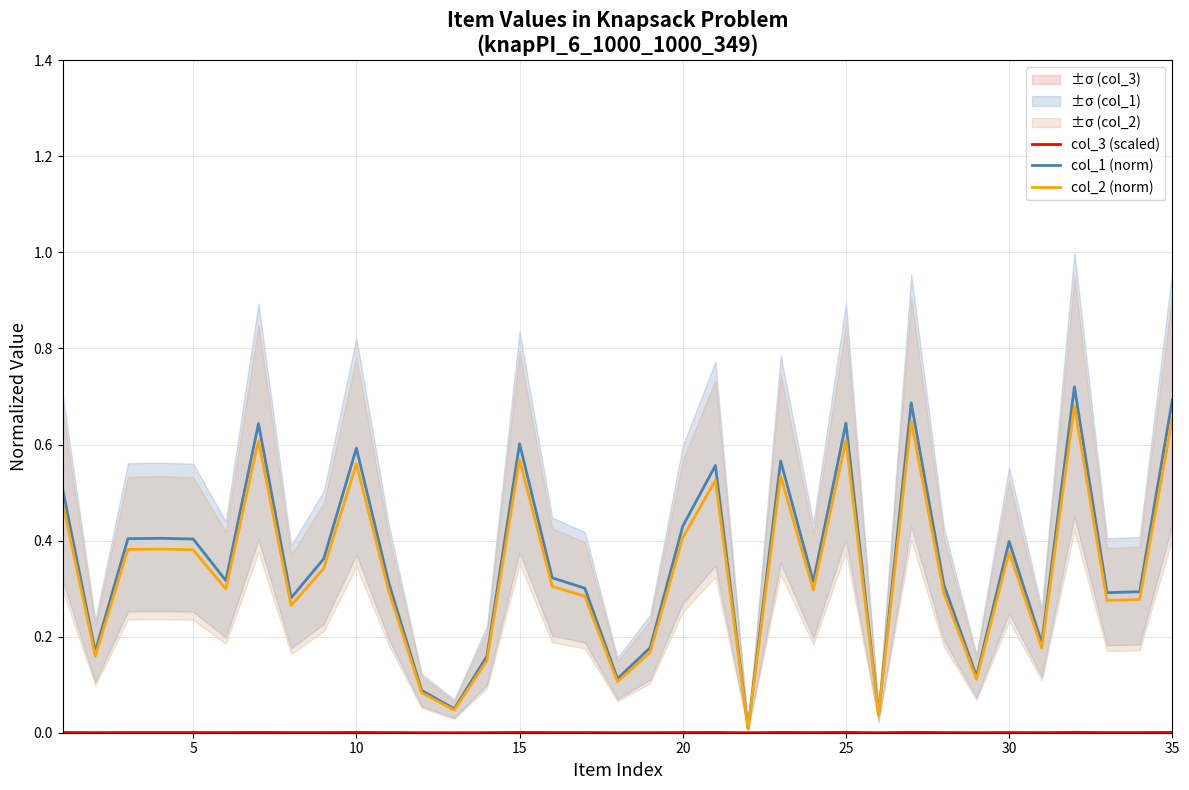

True or false: col_1 (norm) and col_2 (norm) cross at least once.

False